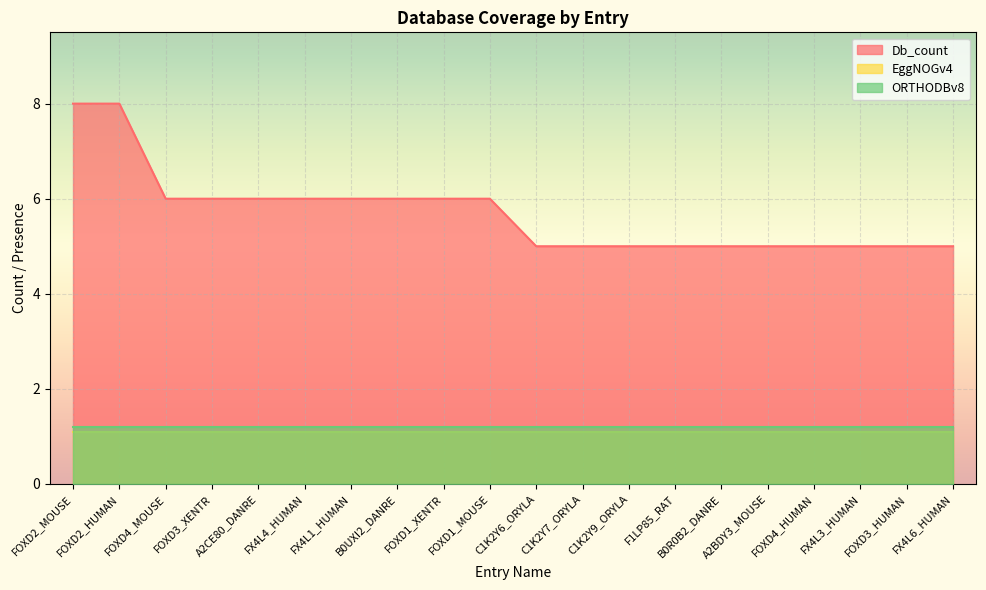

Which has a higher value, FOXD4_HUMAN or FX4L4_HUMAN?

FX4L4_HUMAN